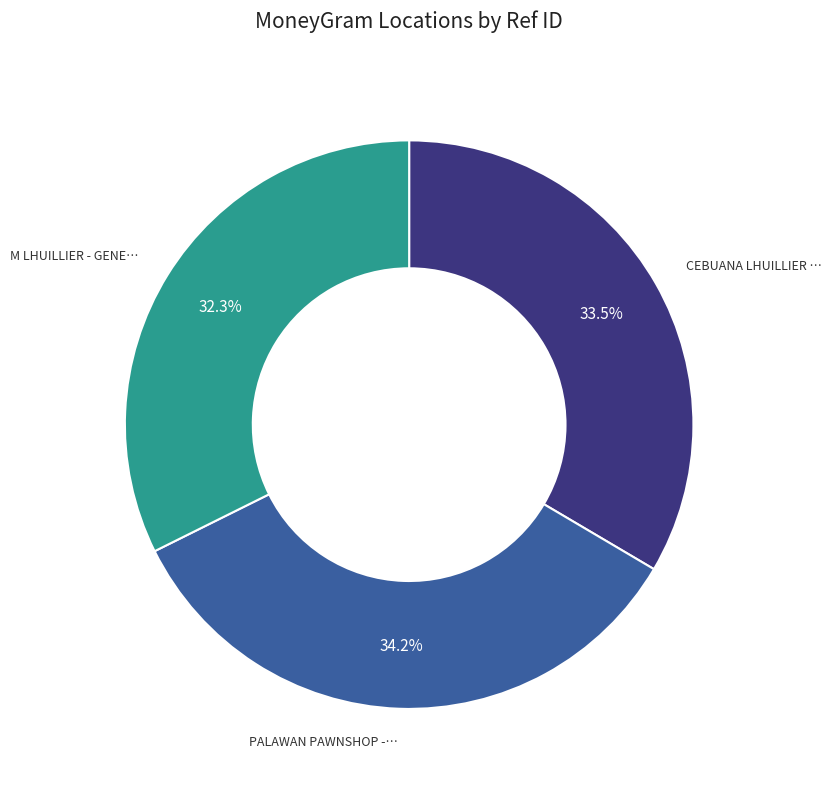

Is there any slice that represents more than half of the pie?

No